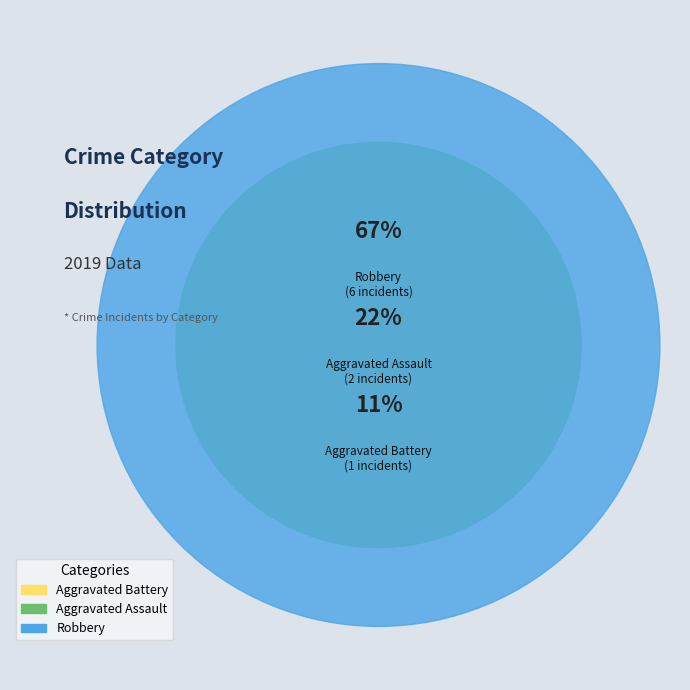

Is the sum of Robbery and Aggravated Assault greater than half?

Yes